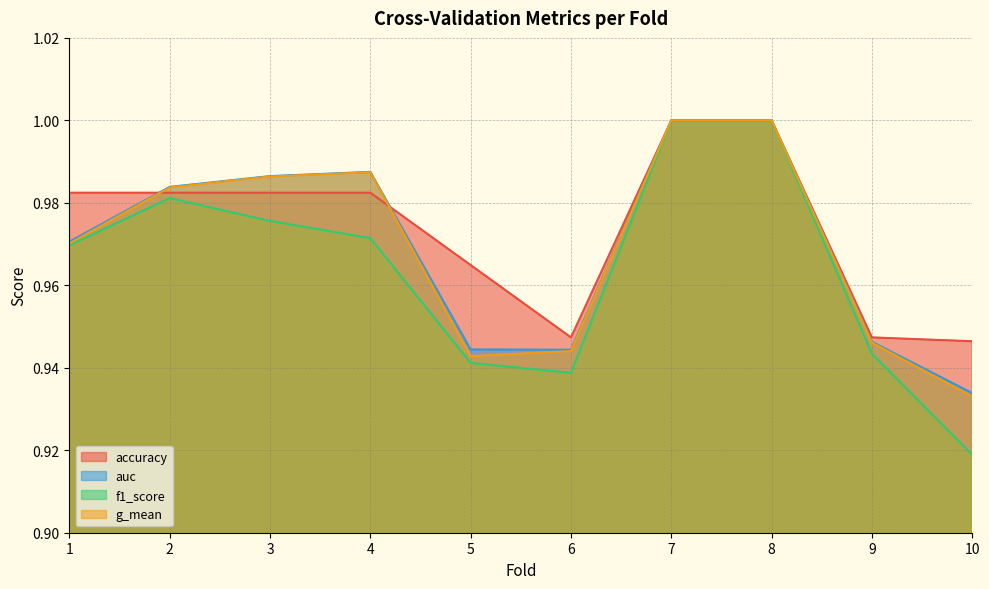

Reading left to right, transcribe all the data shown in this chart.

accuracy: 1=1.0	2=1.0	3=1.0	4=1.0	5=1.0	6=0.9	7=1.0	8=1.0	9=0.9	10=0.9
auc: 1=1.0	2=1.0	3=1.0	4=1.0	5=0.9	6=0.9	7=1.0	8=1.0	9=0.9	10=0.9
f1_score: 1=1.0	2=1.0	3=1.0	4=1.0	5=0.9	6=0.9	7=1.0	8=1.0	9=0.9	10=0.9
g_mean: 1=1.0	2=1.0	3=1.0	4=1.0	5=0.9	6=0.9	7=1.0	8=1.0	9=0.9	10=0.9